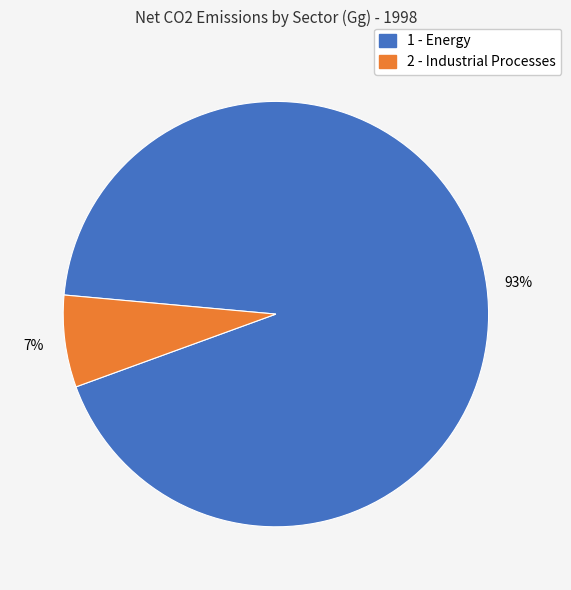

Is there a majority slice in this chart?

Yes